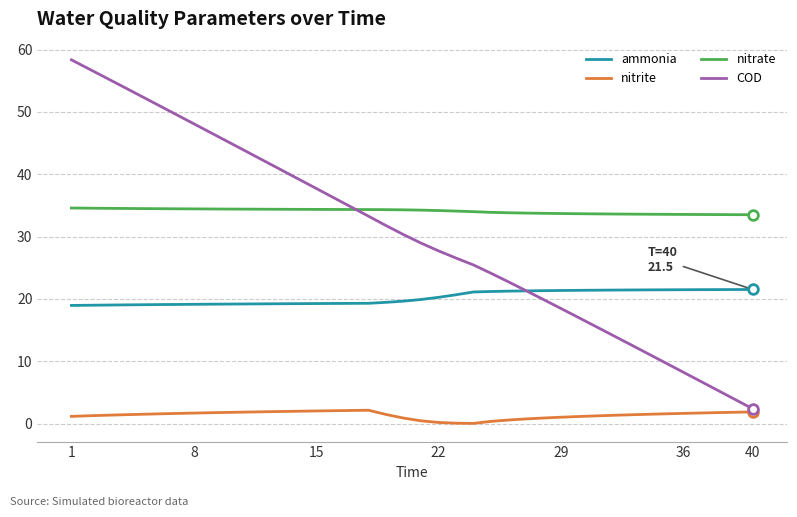

Which series has the largest total across all categories?

nitrate